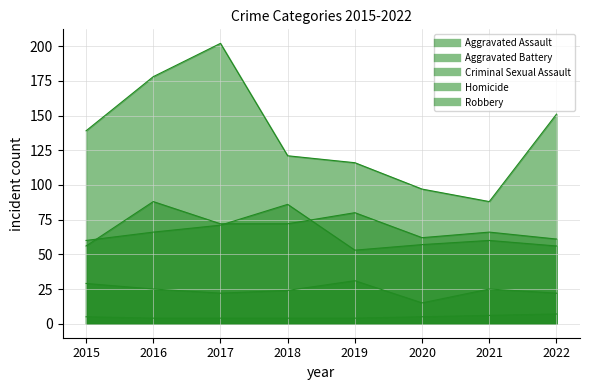

What is the value of the Aggravated Battery point at the 4th from the left?

86